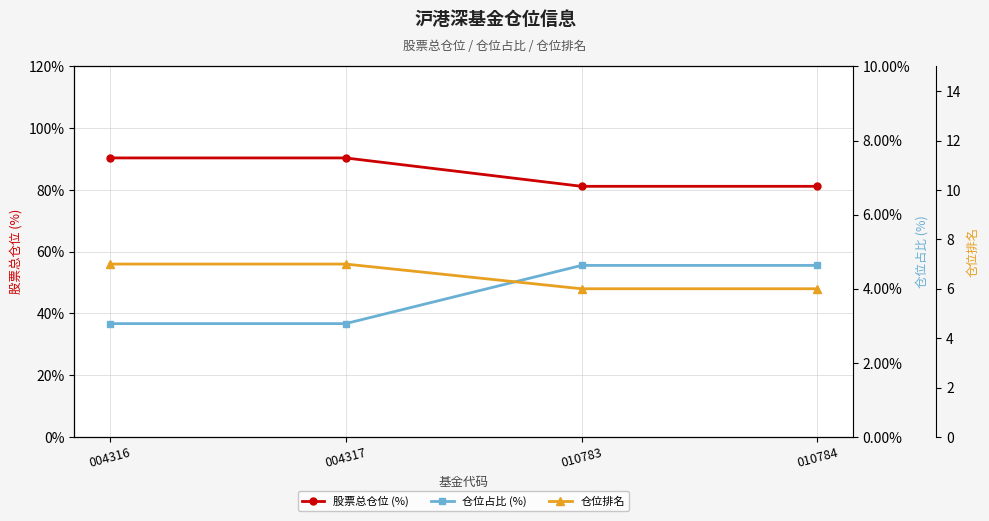

Reading left to right, transcribe all the data shown in this chart.

股票总仓位 (%): 90.4	90.4	81.2	81.2
仓位占比 (%): 3.1	3.1	4.6	4.6
仓位排名: 7.0	7.0	6.0	6.0